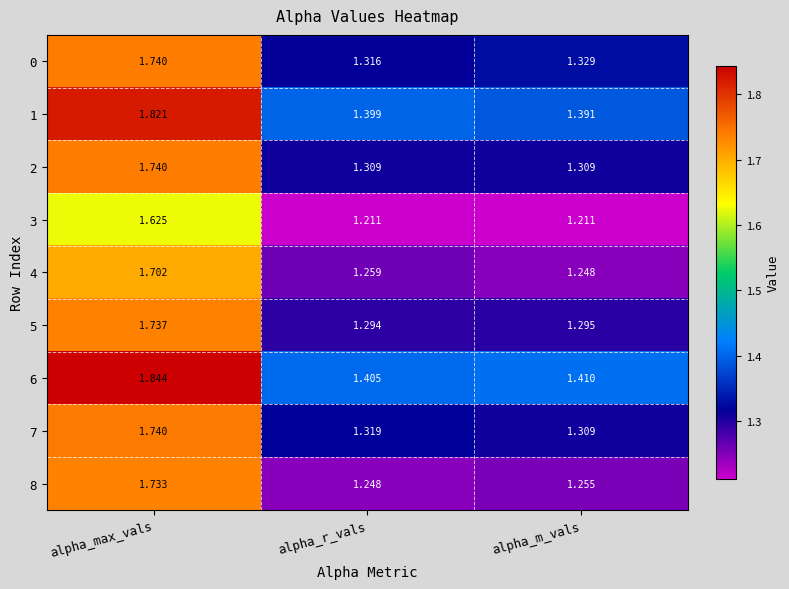

At which category is the sum across all series the highest?

alpha_max_vals